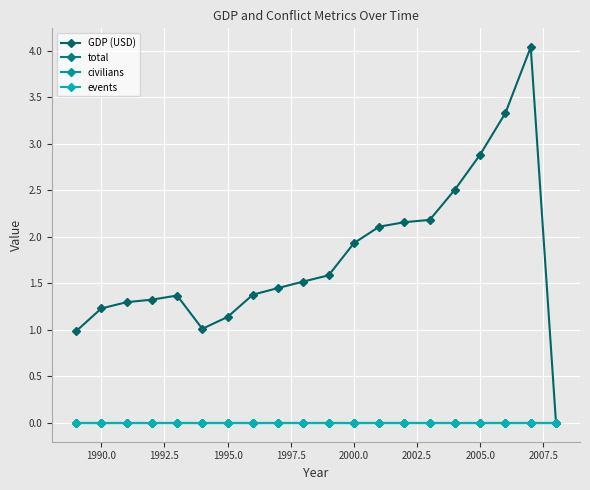

Does the chart have visible grid lines?

Yes